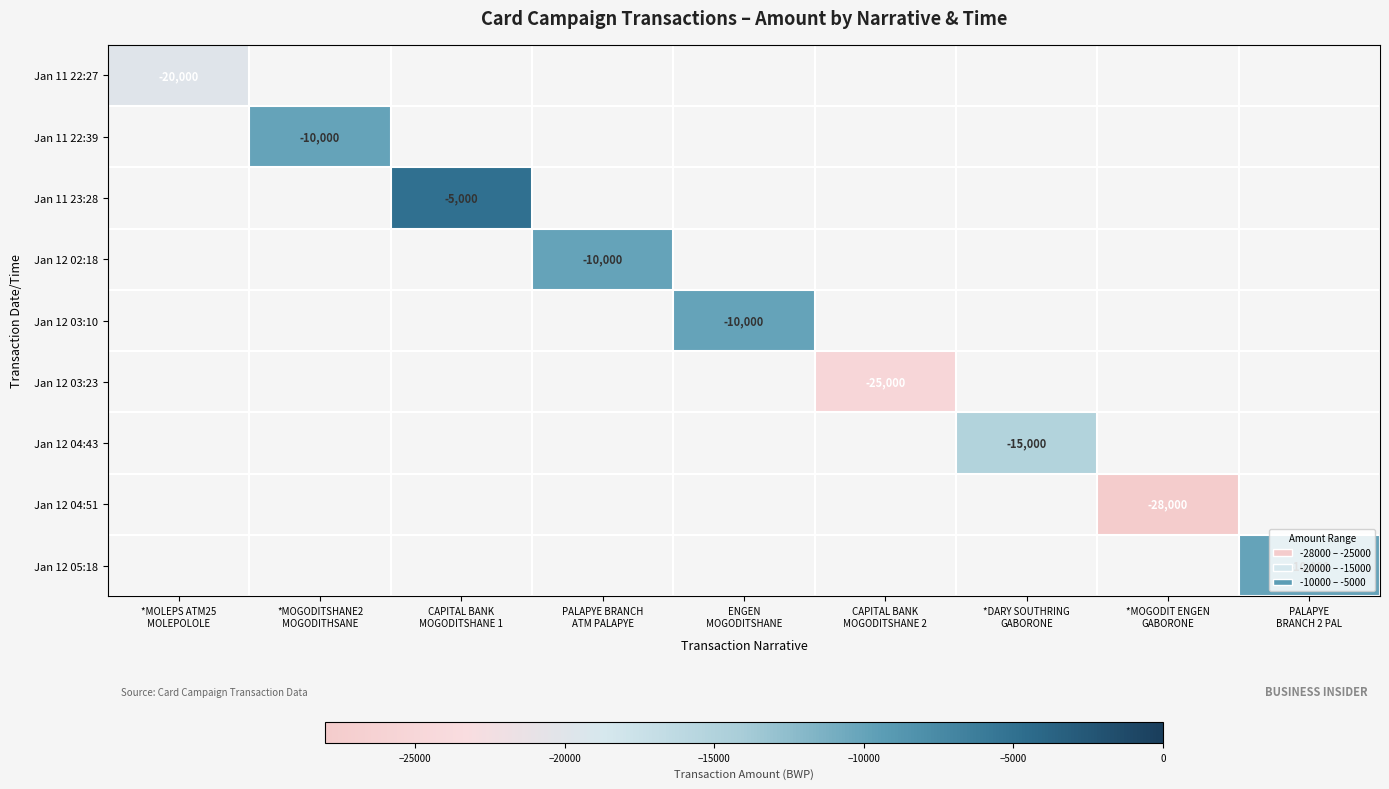

How many series are shown in this chart?

9